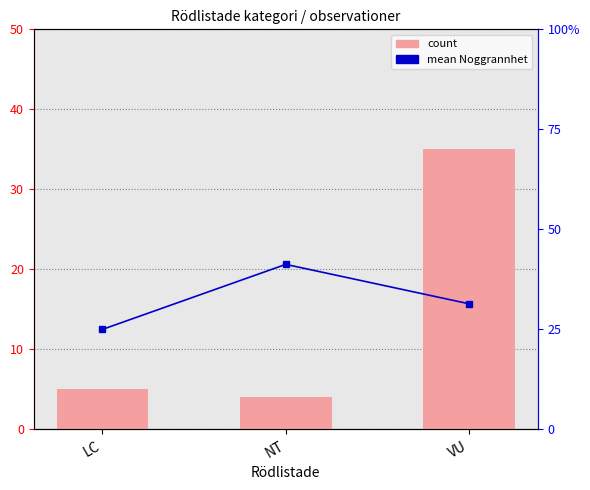

At which category does the chart reach its minimum across all series?

NT